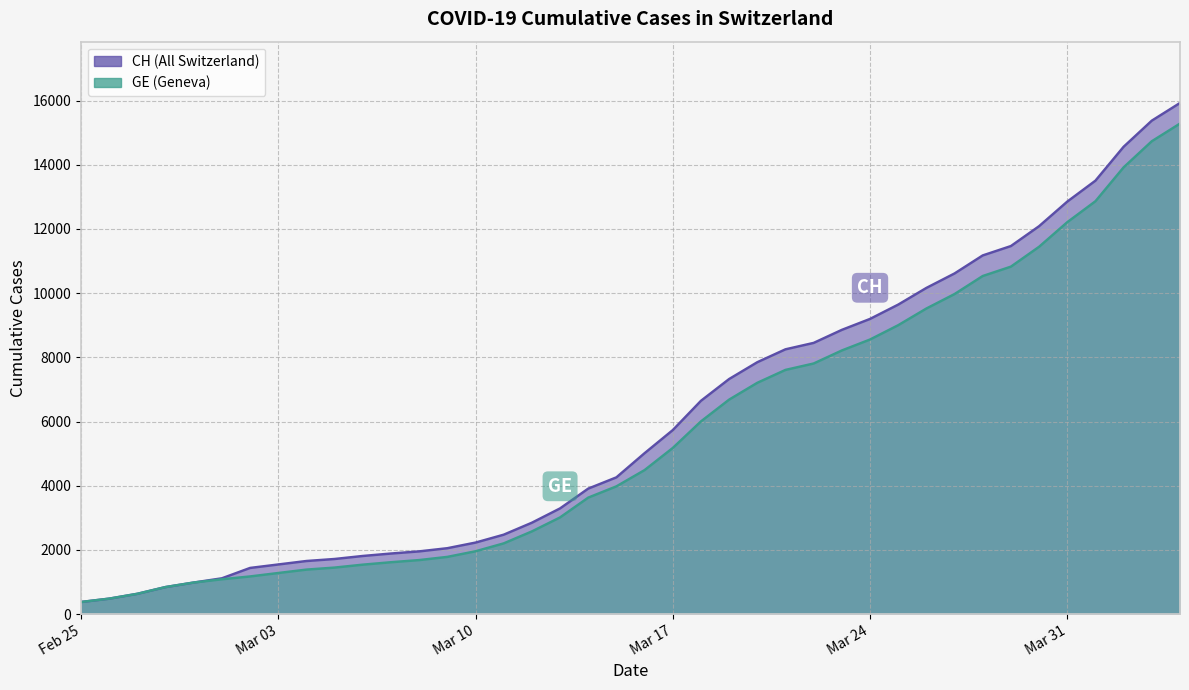

True or false: CH has a value of 577 at Mar 10.

False